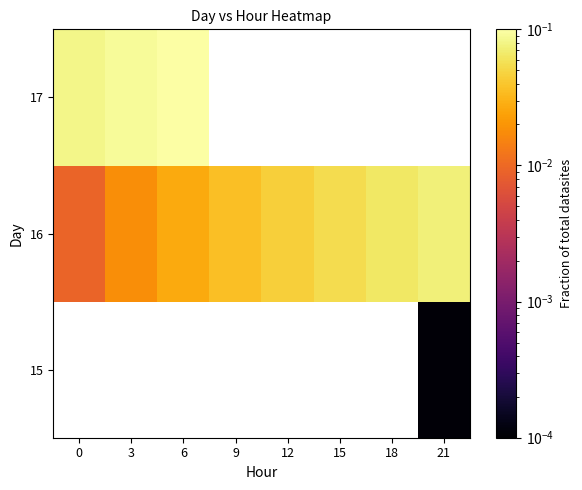

Count the number of data series in this chart.

3